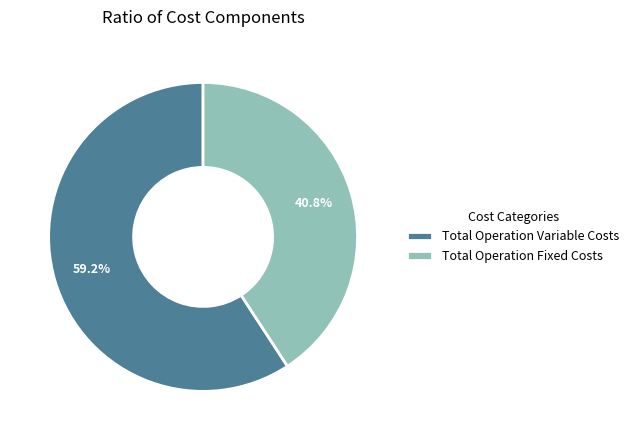

Is the sum of Total Operation Variable Costs and Total Operation Fixed Costs greater than half?

Yes